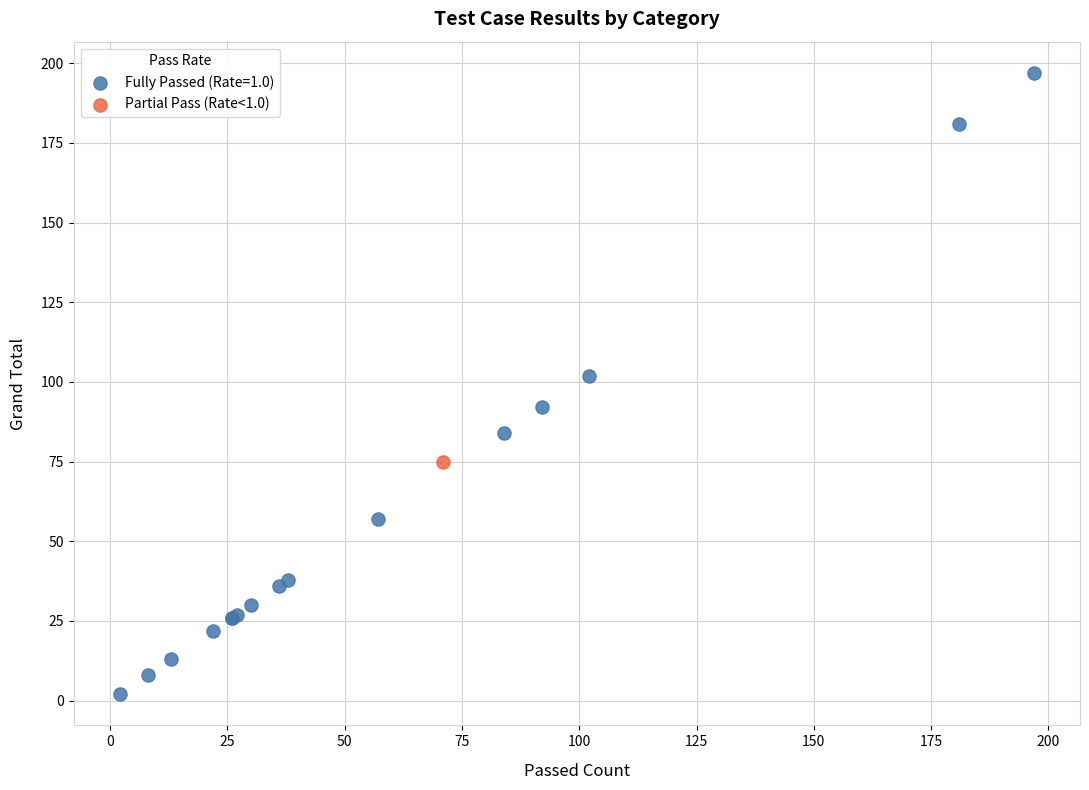

What are all the series names shown in the legend?

Fully Passed (Rate=1.0), Partial Pass (Rate<1.0)